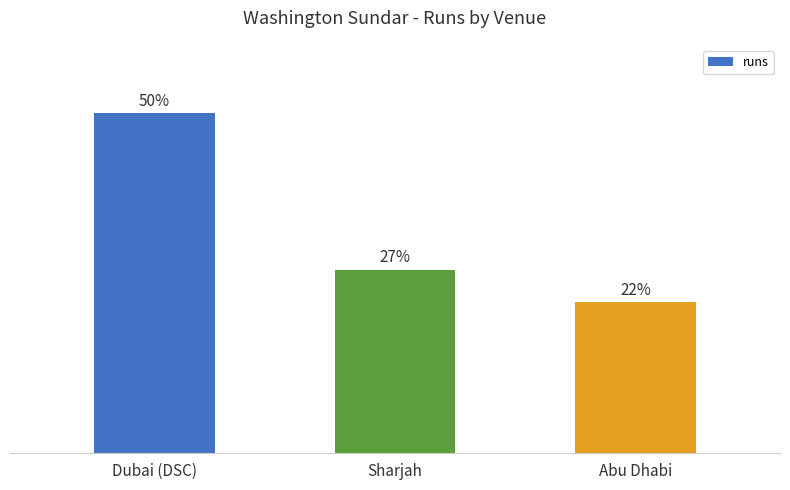

What is the change in value from Dubai (DSC) to Sharjah?

-23.2